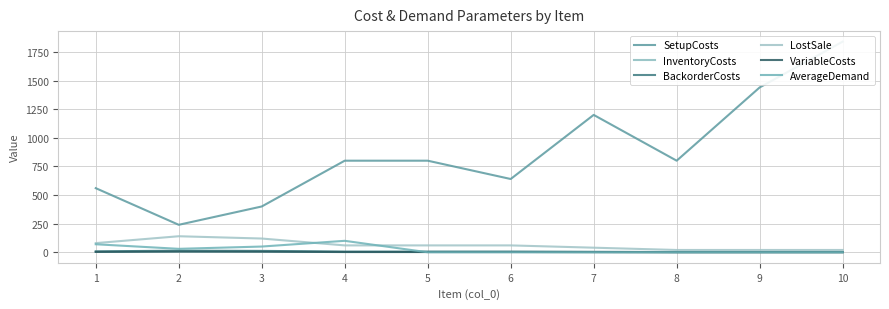

At how many categories does at least one series exceed 90?

10